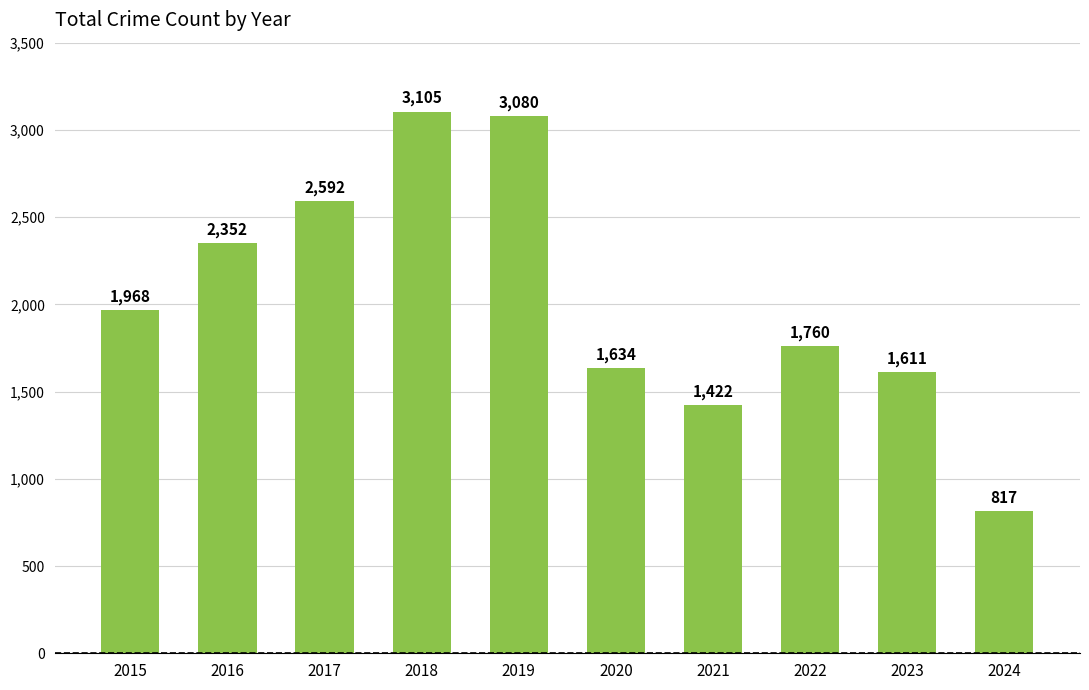

Approximately how many times larger is the value at 2022 compared to 2017?

0.7